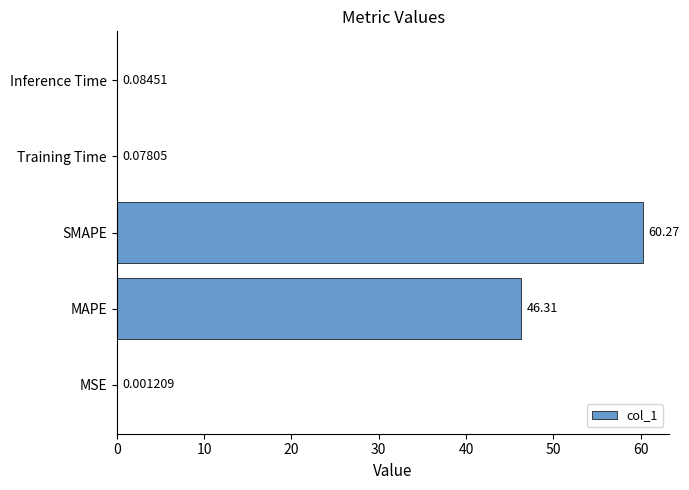

Which category has the highest value across all series?

SMAPE